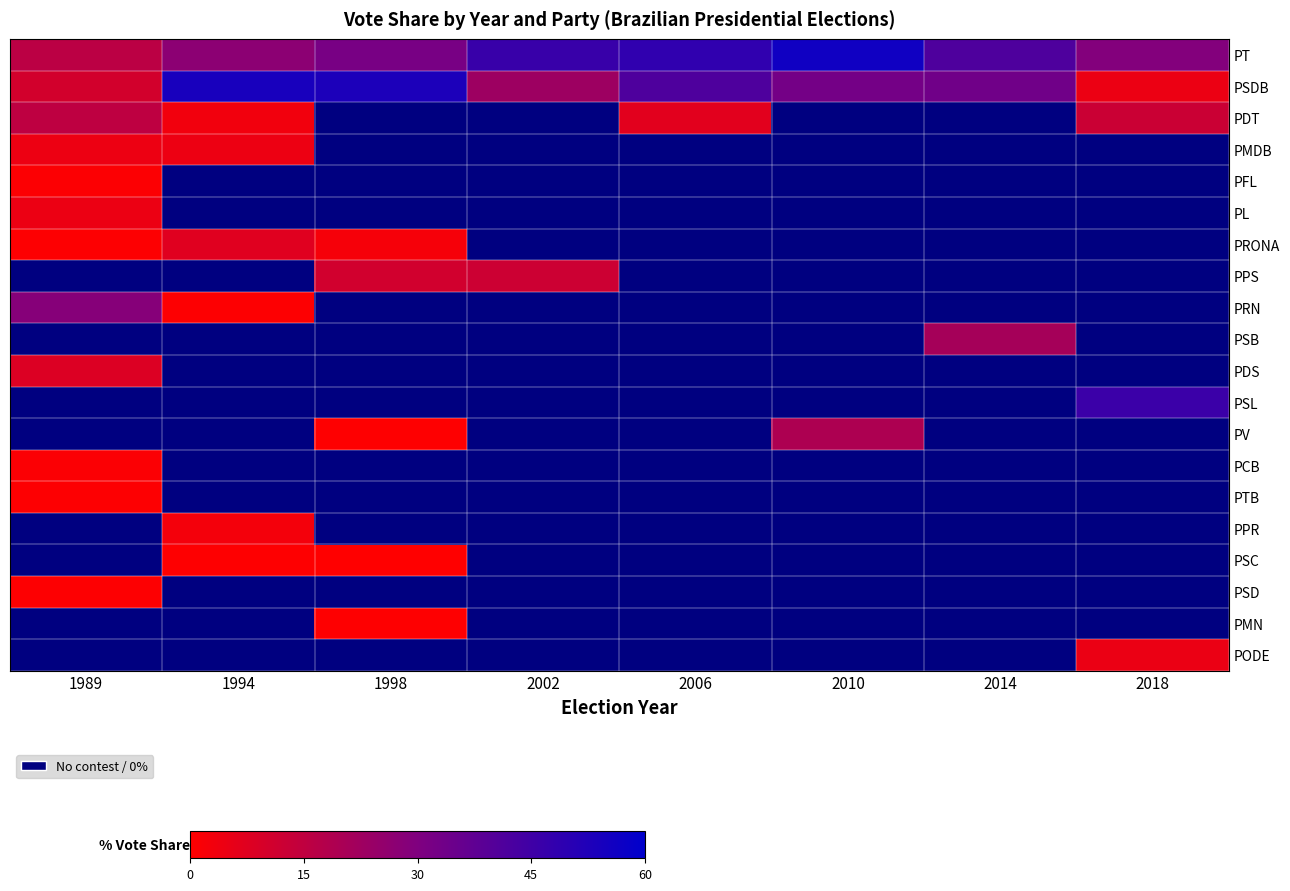

What is the maximum value for PPR?

2.8